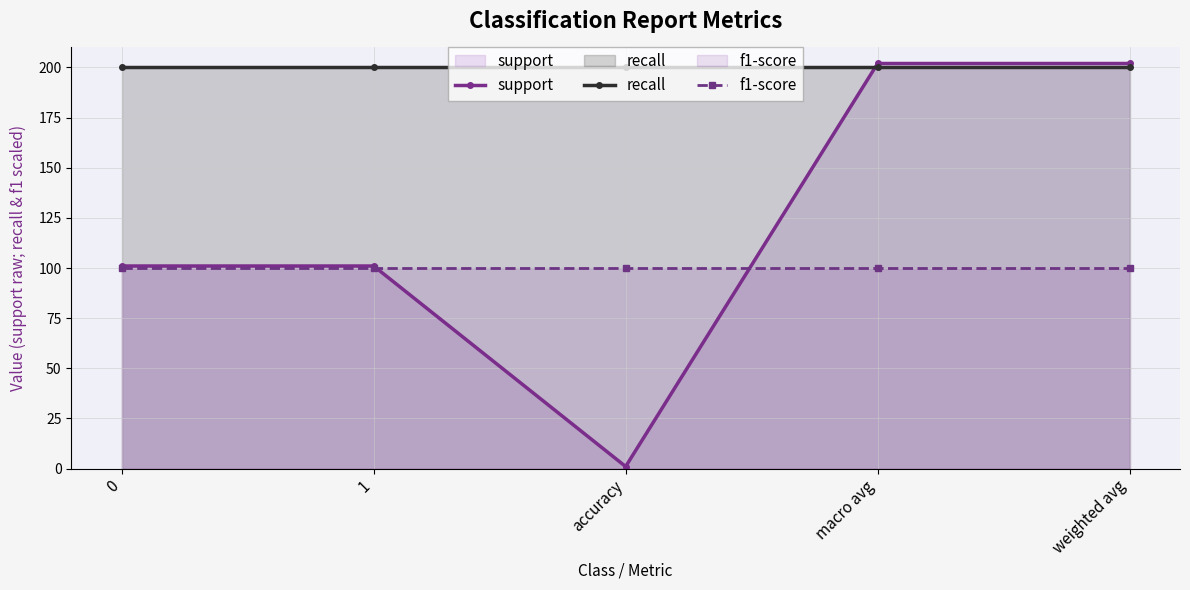

List the series in order of their overall mean, lowest first.

f1-score, support, recall